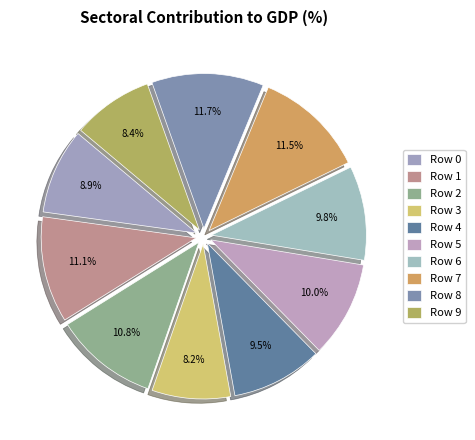

How many slices are in this pie chart?

10